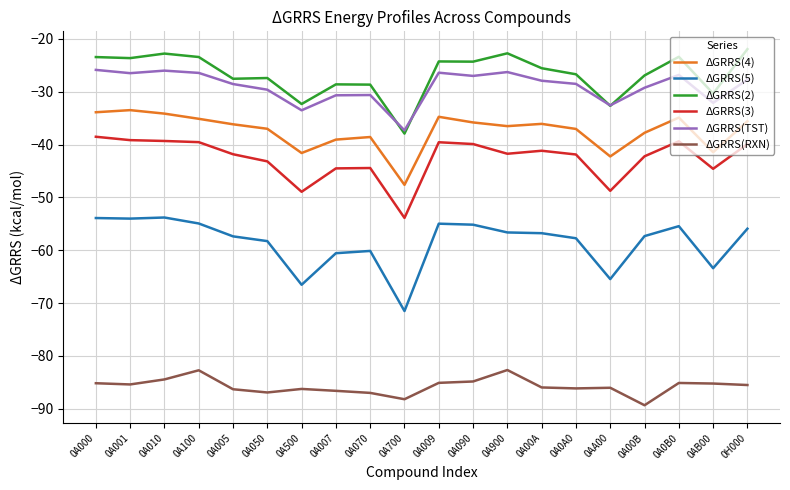

What value does the ΔGRRS(2) series have at 0A900?

-22.7